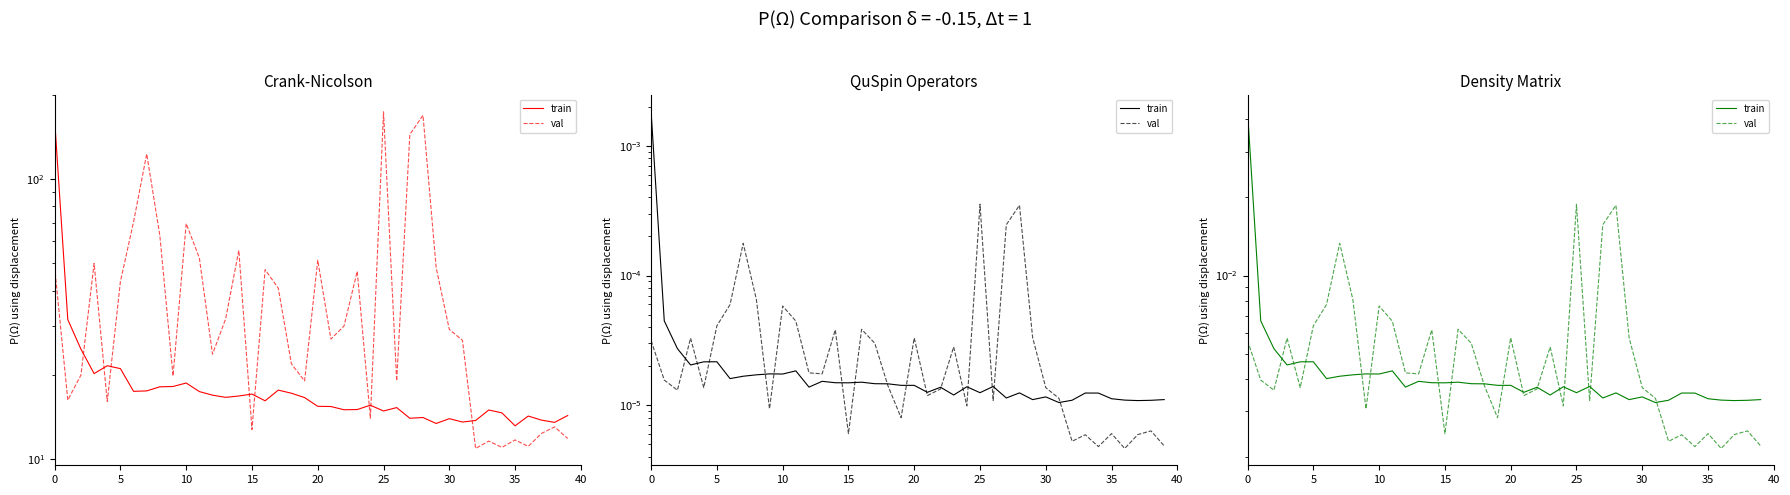

Rank the series by their maximum value, from highest to lowest.

train, val